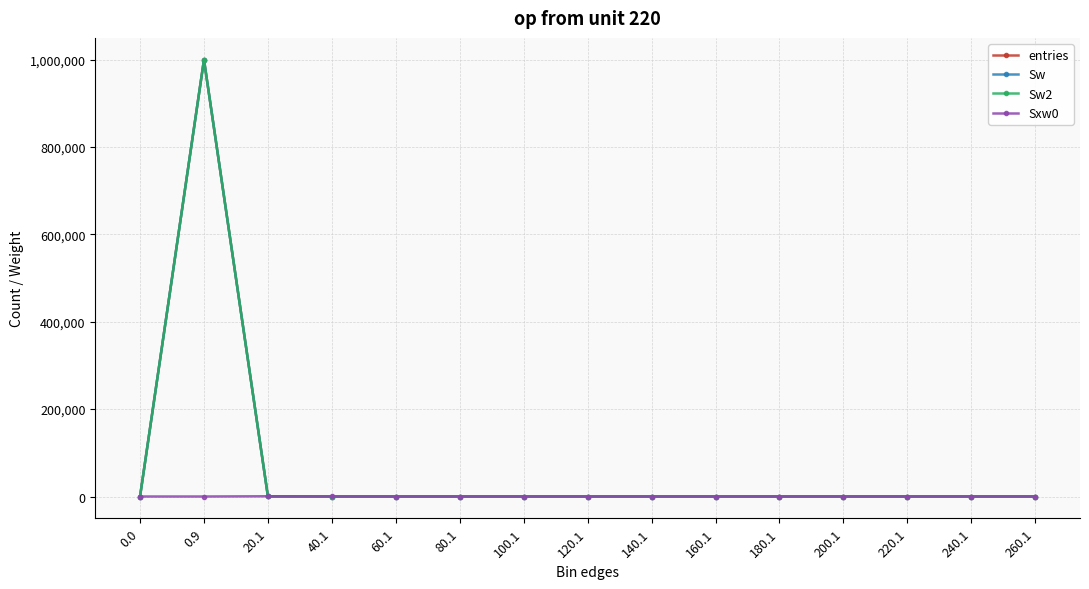

At which label does Sw2 reach its peak?

0.9